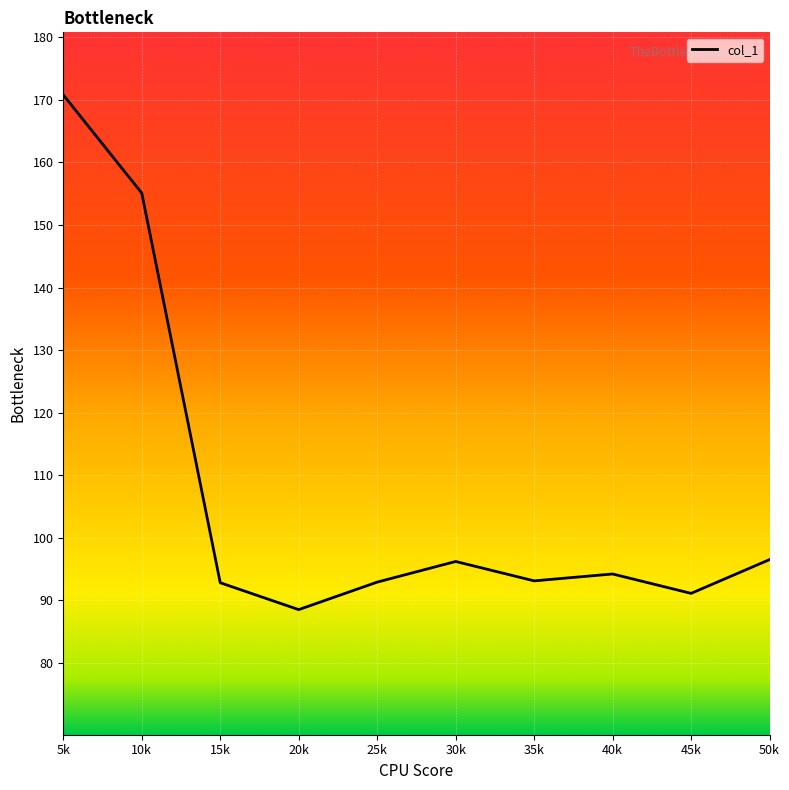

What is the difference between the values at 10k and 5k?

15.7